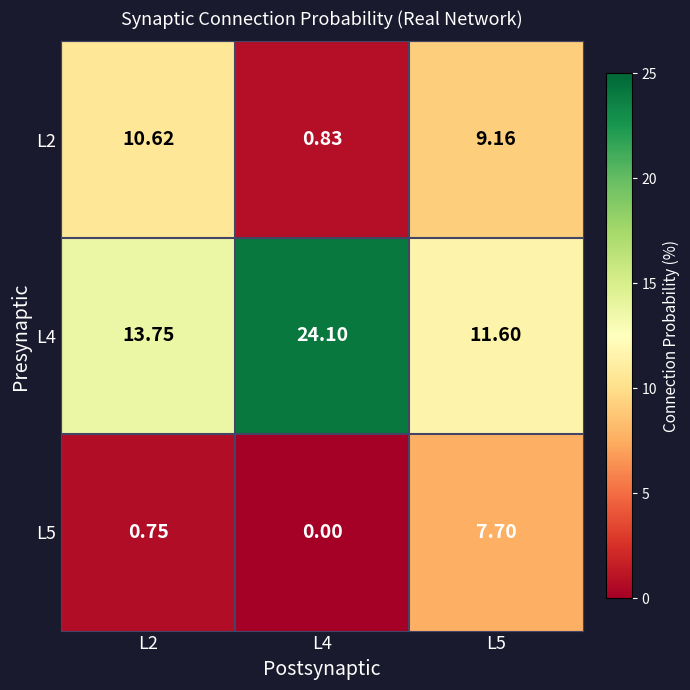

Is the value of L2 at L5 greater than the value of L5 at L2?

Yes